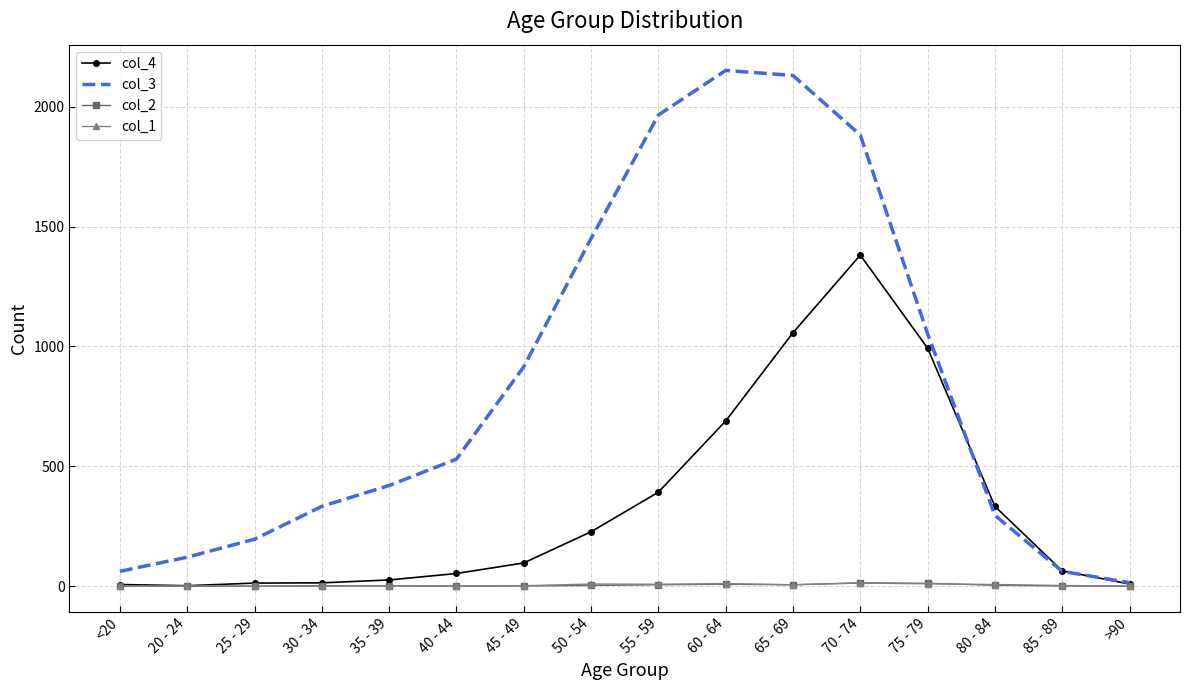

Which series has the largest range (max minus min)?

col_3